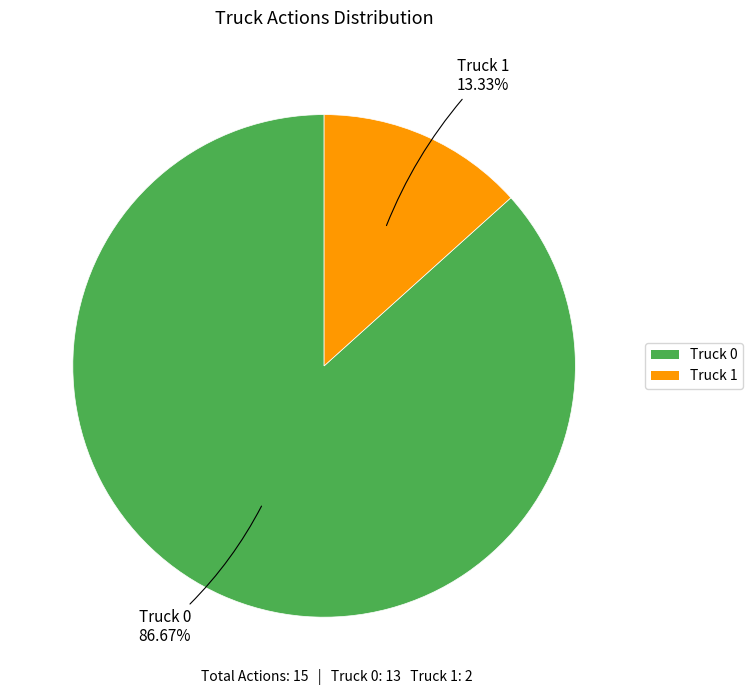

Combined, what portion of the pie is Truck 1 and Truck 0?

100.0%